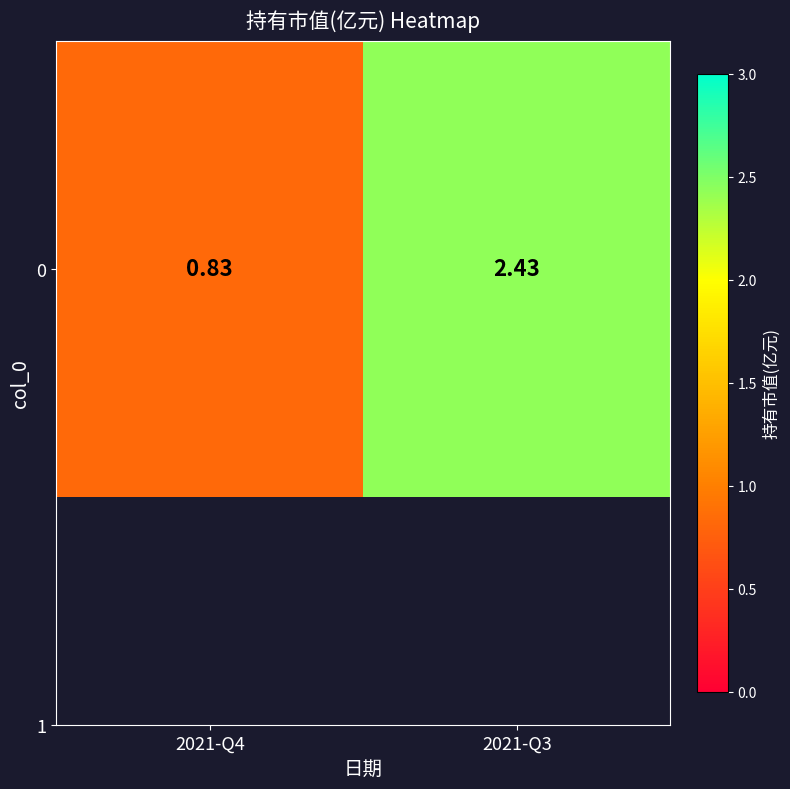

What is the maximum value shown in the chart?

2.4